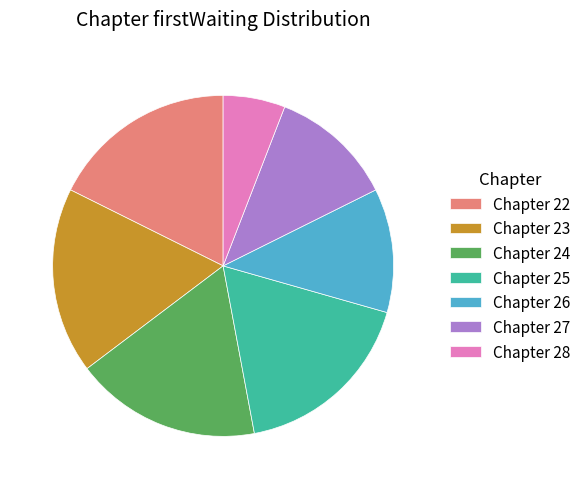

Is there any slice that represents more than half of the pie?

No